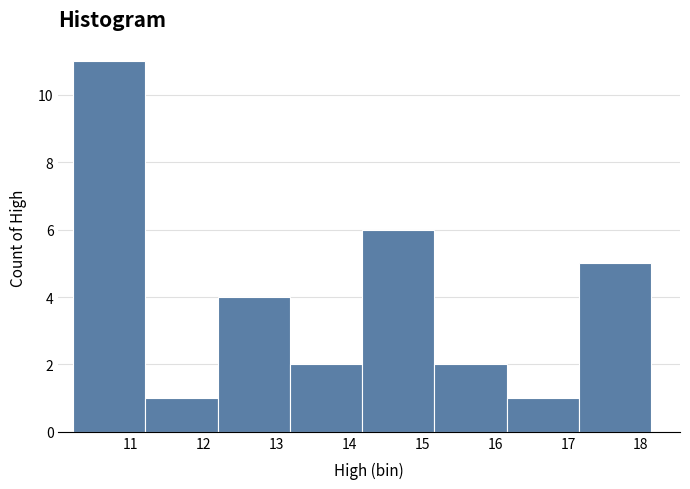

Which range on the x-axis has the tallest bar?

10.2 to 11.2